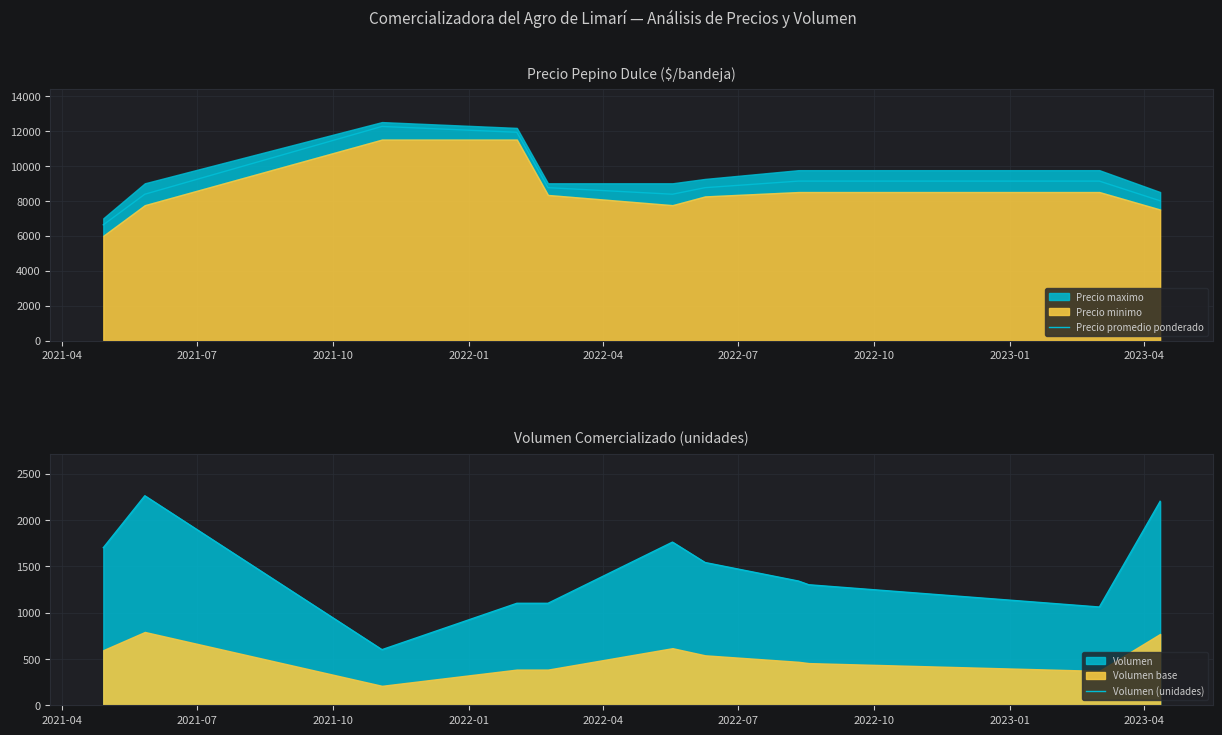

What is the minimum value for Precio promedio ponderado?

6625